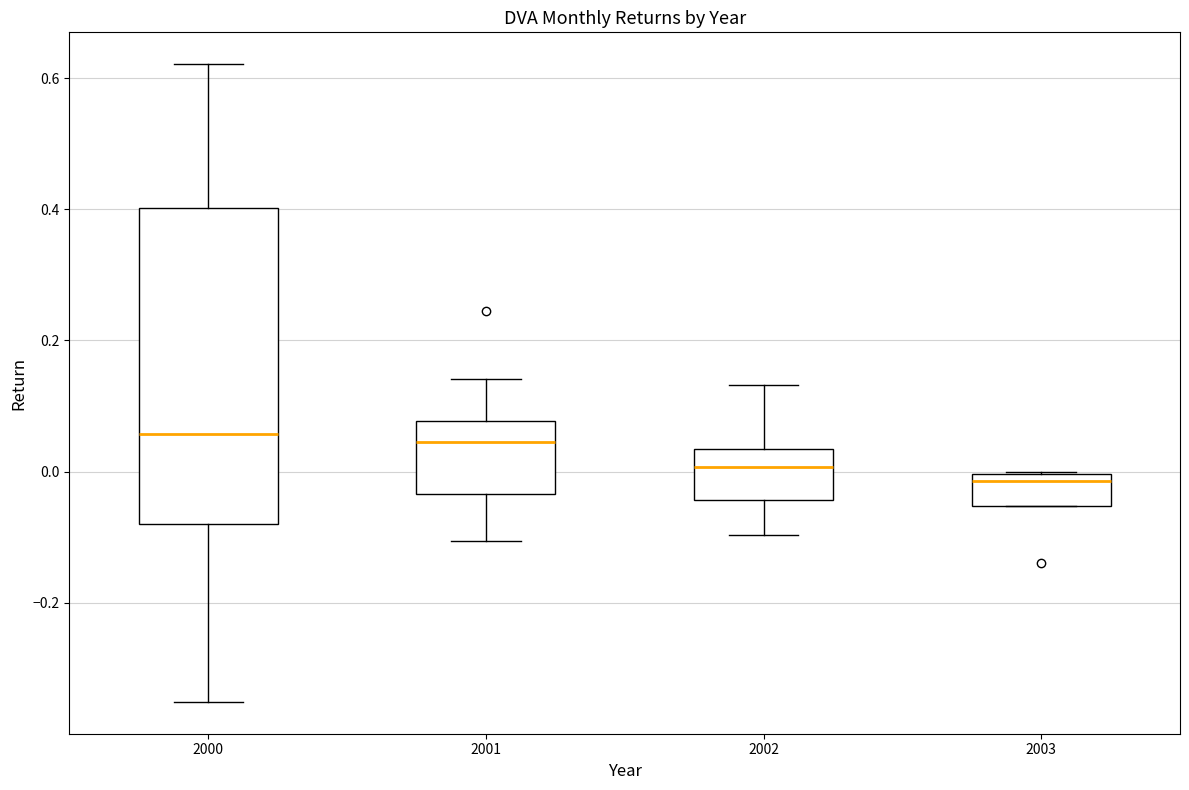

Which box's median line is the lowest?

2003